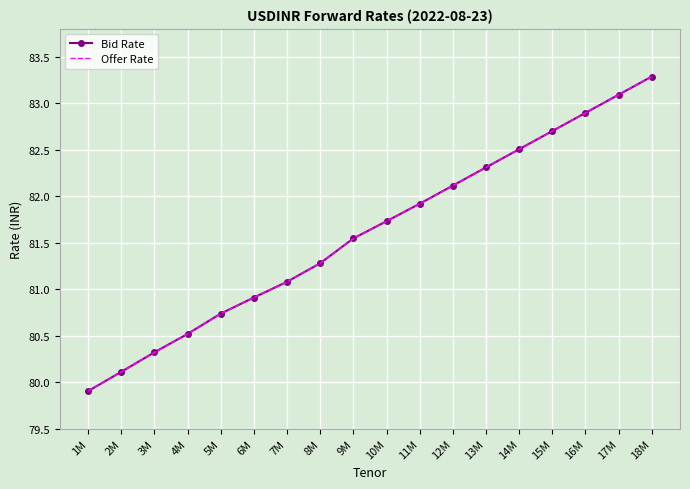

True or false: Offer Rate has a value of 82.7 at 15M.

True